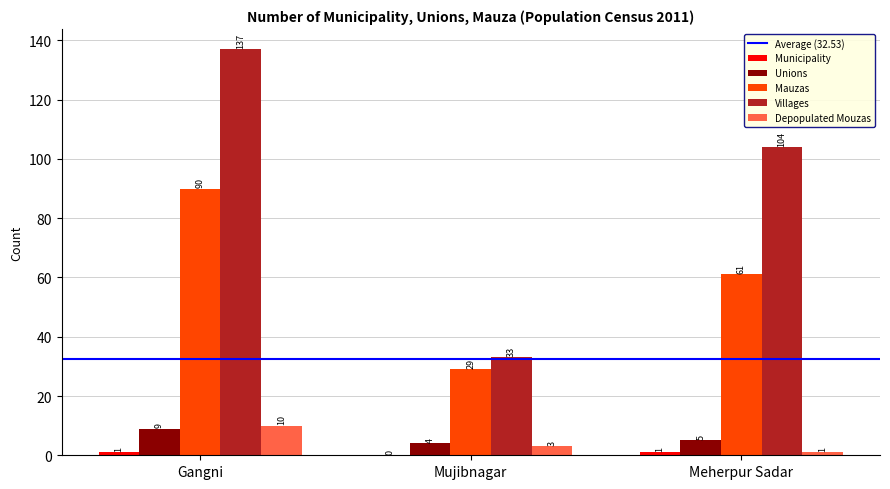

Between Mujibnagar and Meherpur Sadar, which series saw the biggest shift?

Villages